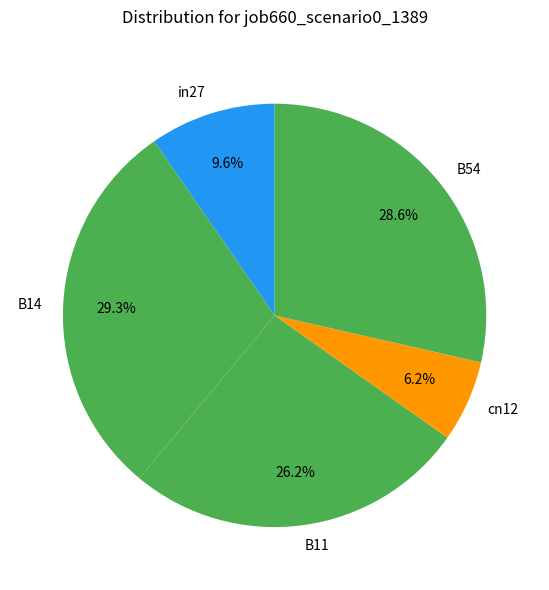

How many segments does this pie chart have?

5